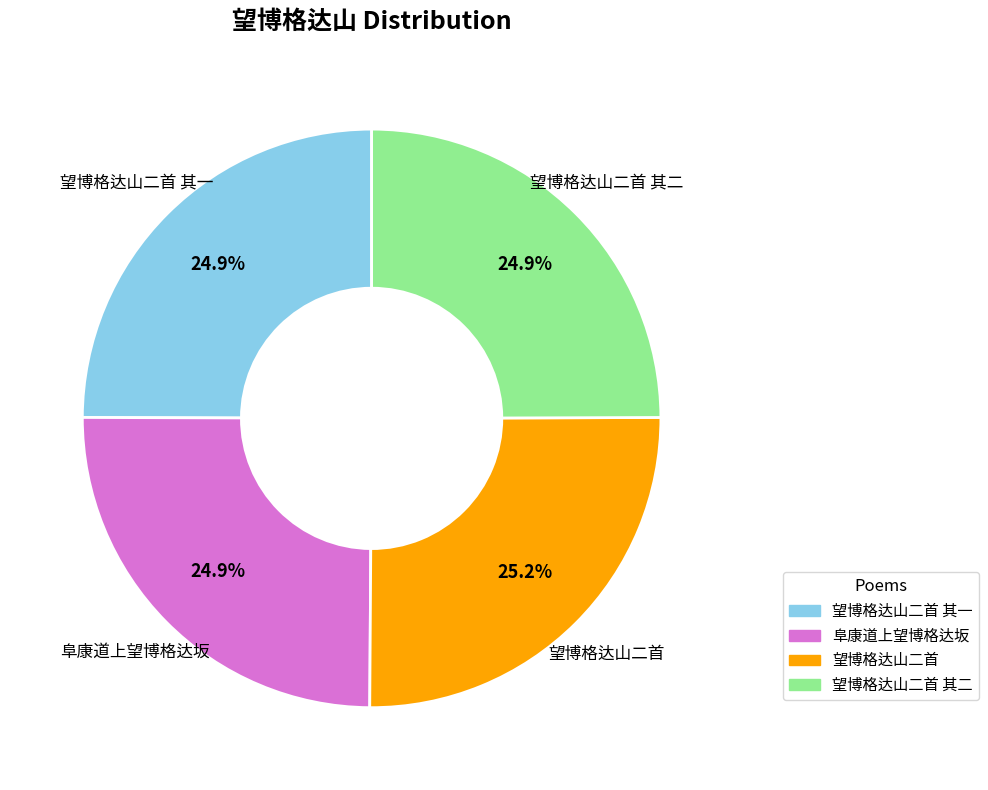

Is there any slice that represents more than half of the pie?

No